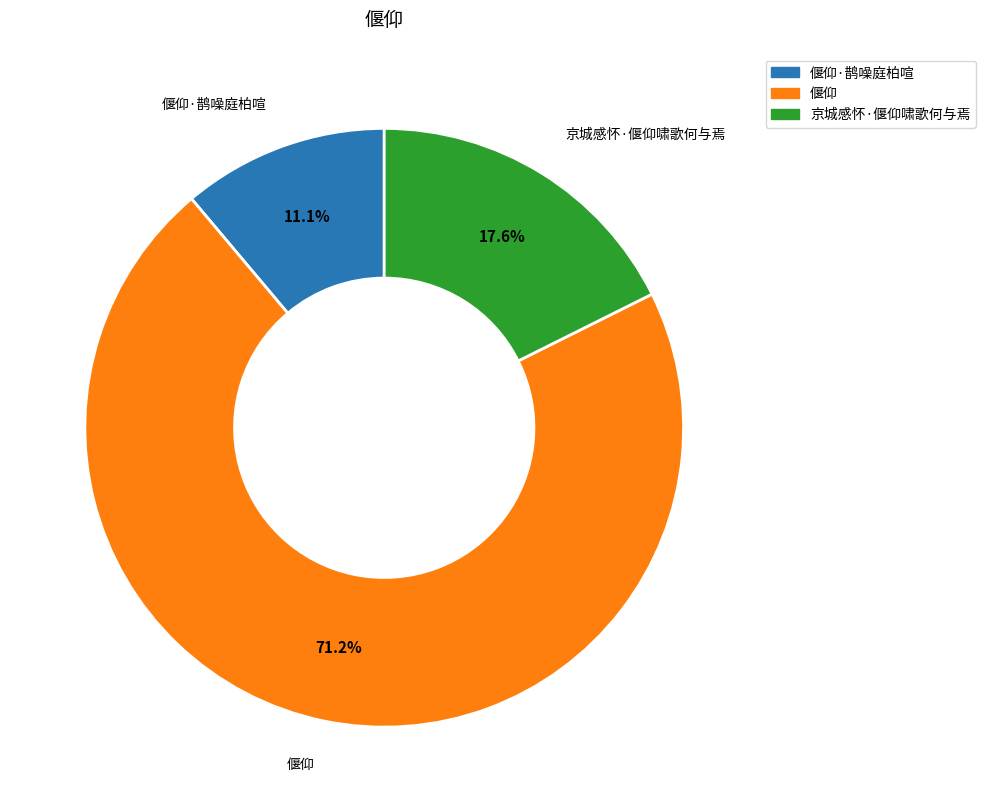

Rank the categories by value from highest to lowest.

偃仰, 京城感怀·偃仰啸歌何与焉, 偃仰·鹊噪庭柏喧